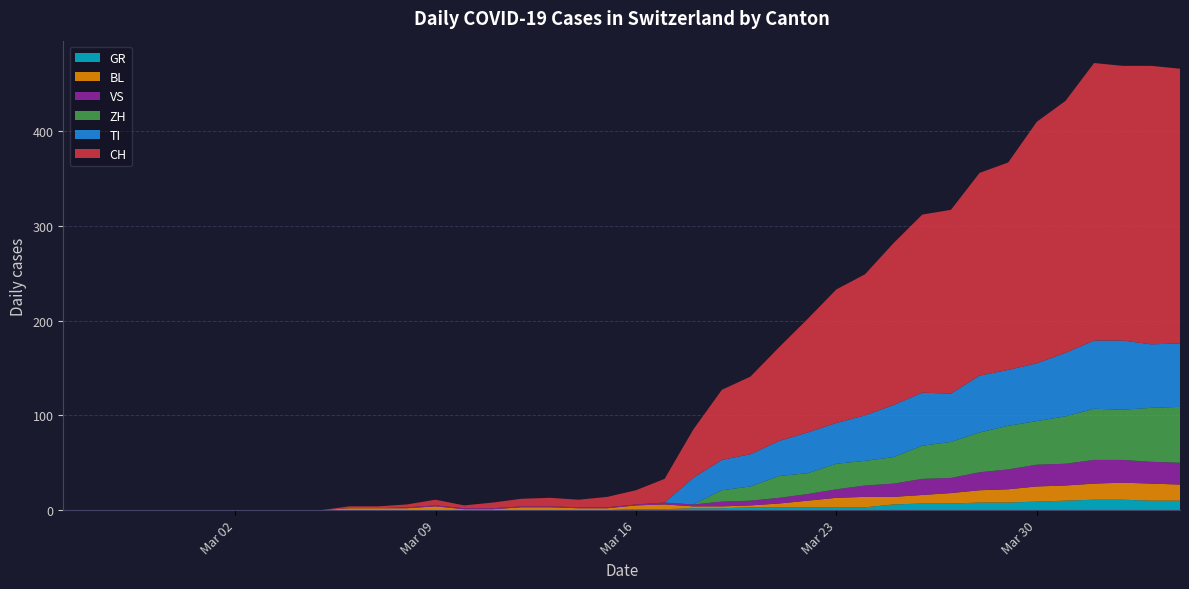

What is the highest value of the GR series?

11